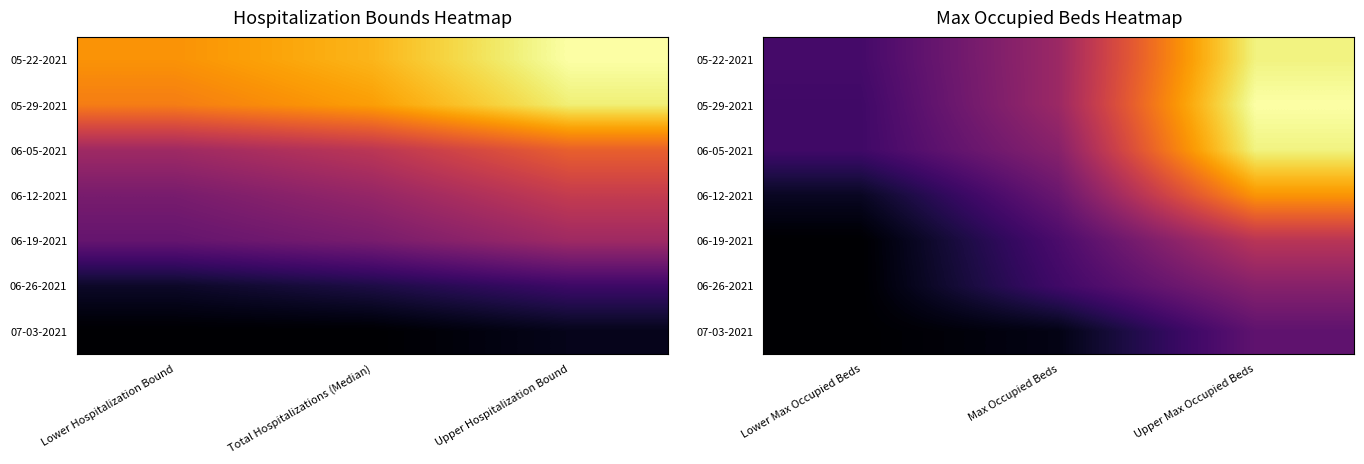

Where does the 05-29-2021 series first go above 34?

Upper Max Occupied Beds